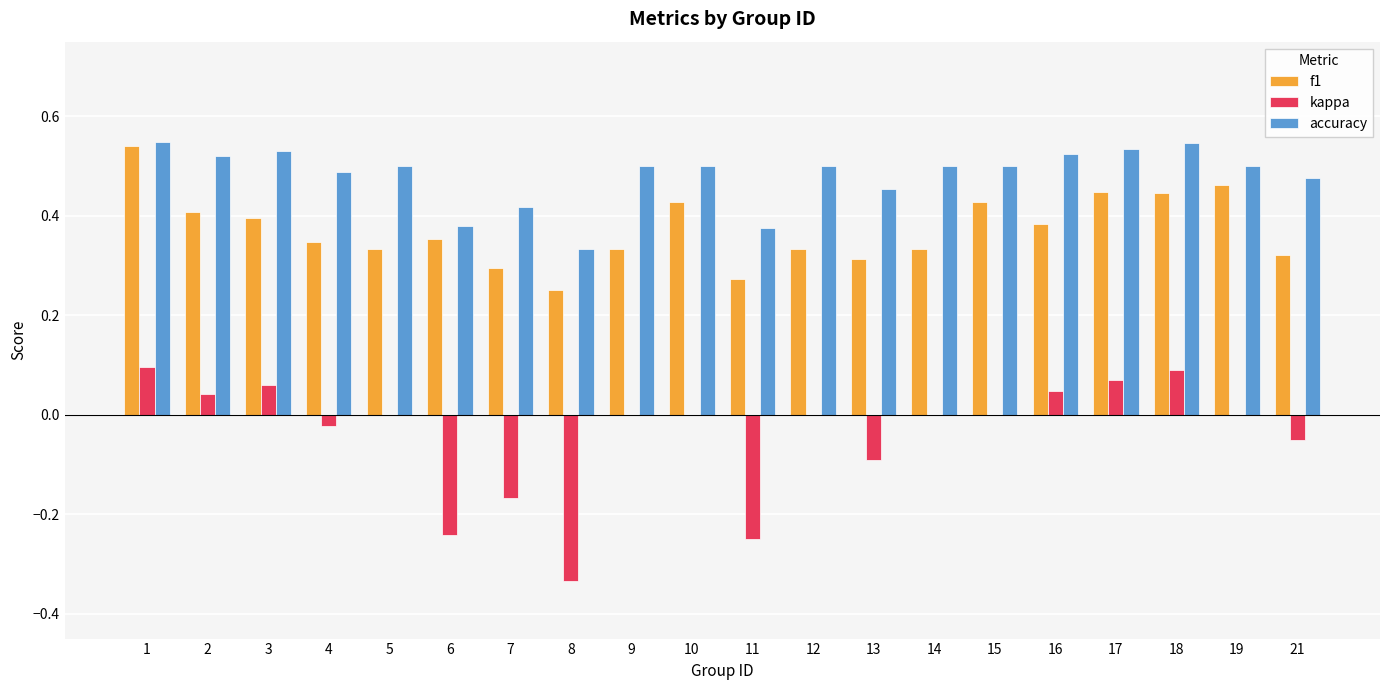

The value of kappa at 12 is 0.2. True or false?

False